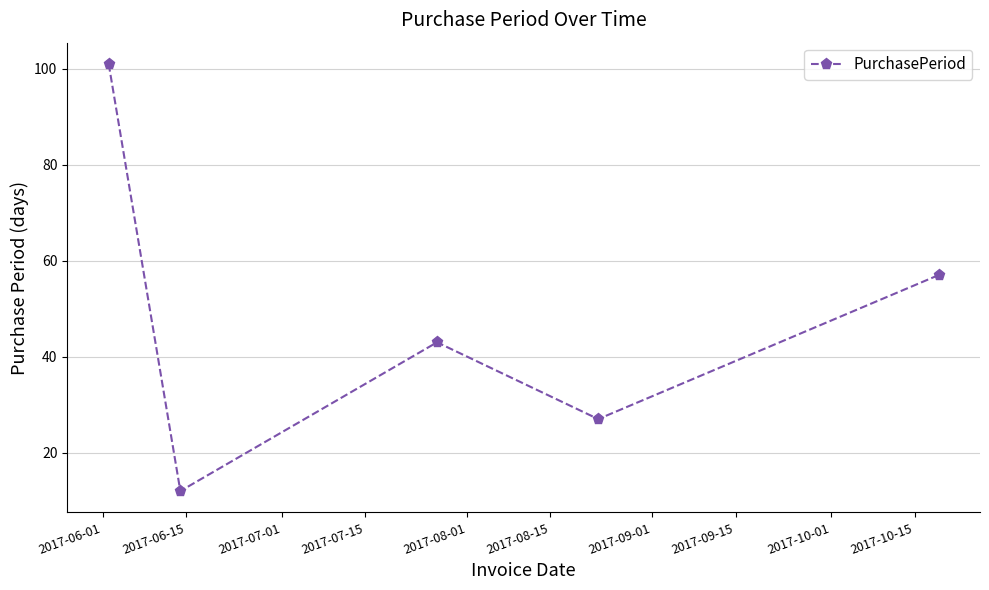

What is the difference between the maximum and minimum values?

89